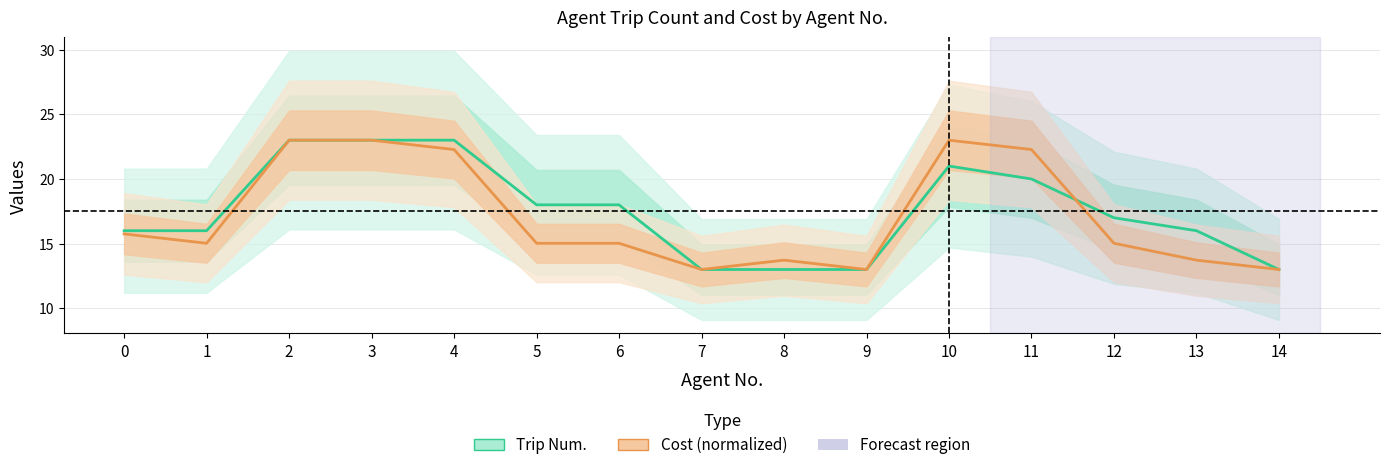

What is the difference between the maximum and second lowest values in the Trip Num. series?

10.0